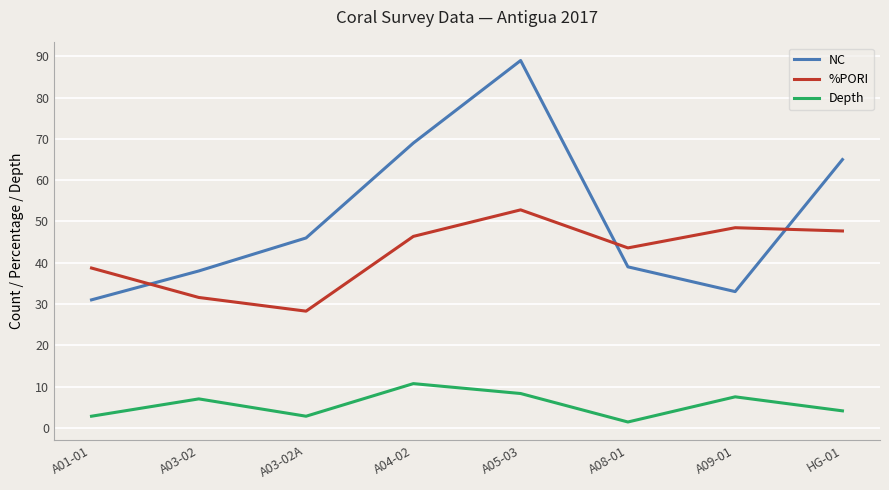

Read the Depth value at HG-01.

4.1